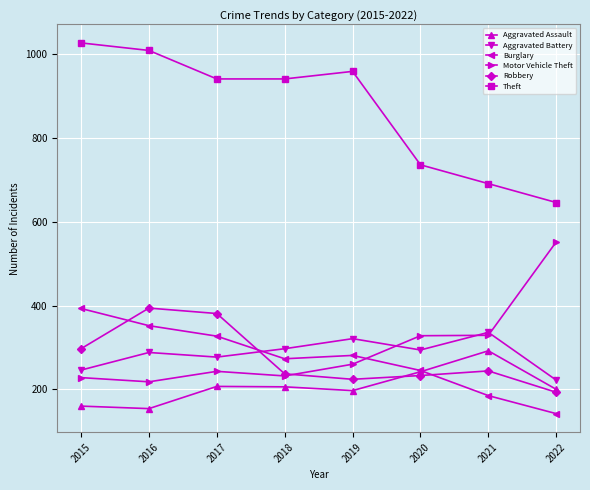

The Aggravated Battery series shows 297 at 2018. True or false?

True